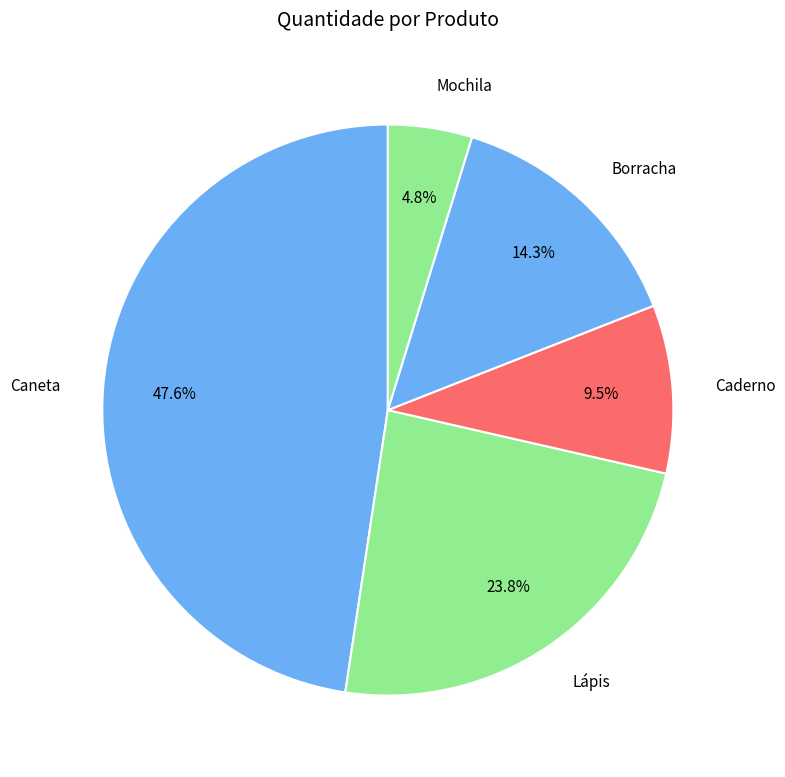

To the nearest percent, what percentage of the pie is Mochila?

5%